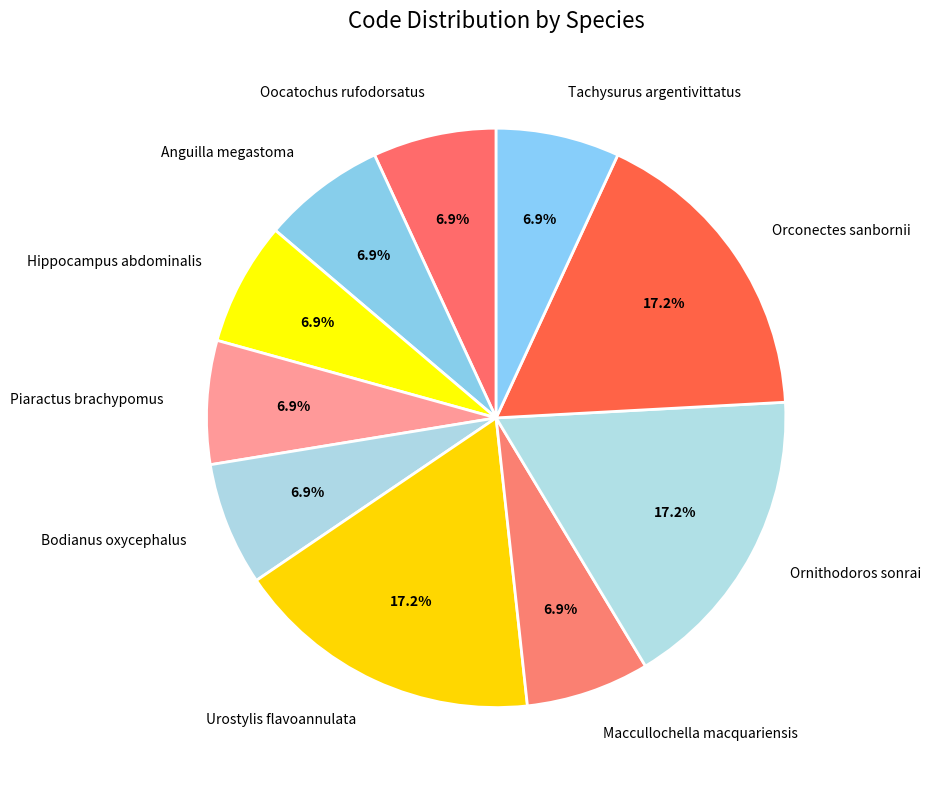

The Bodianus oxycephalus slice represents 16% of the pie. True or false?

False